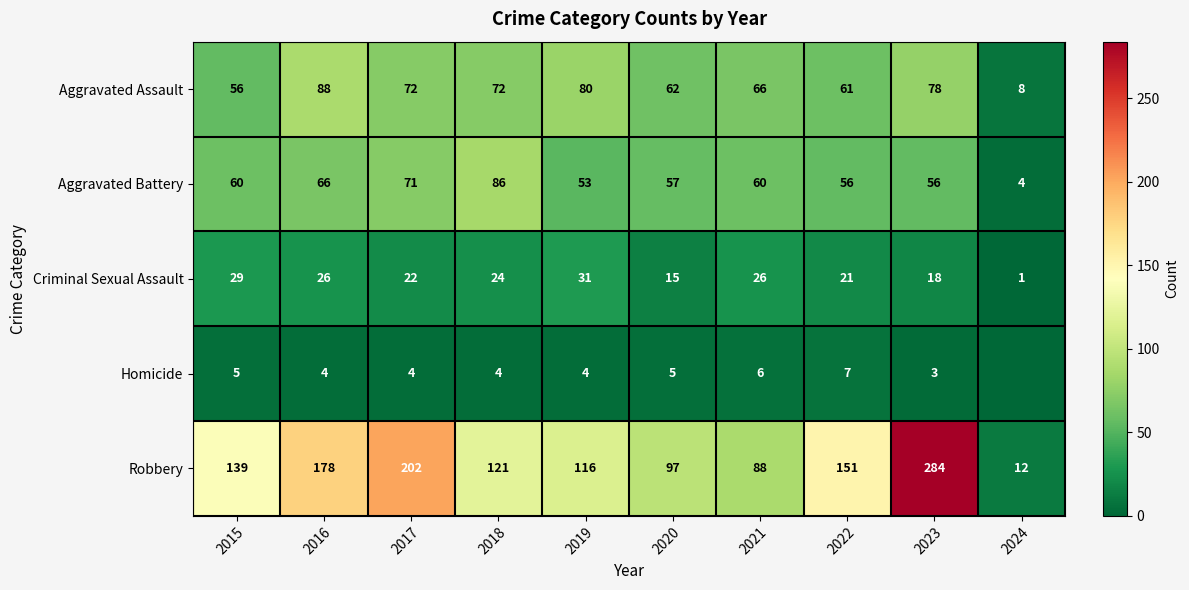

Where is Criminal Sexual Assault nearest to the value 16?

2020